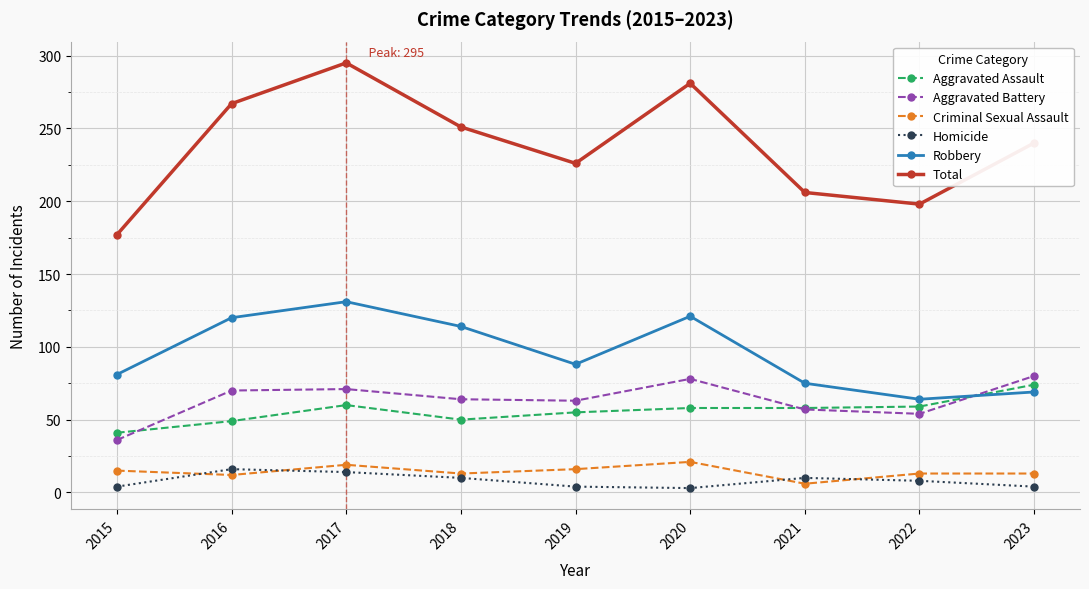

True or false: Homicide and Aggravated Battery cross at least once.

False